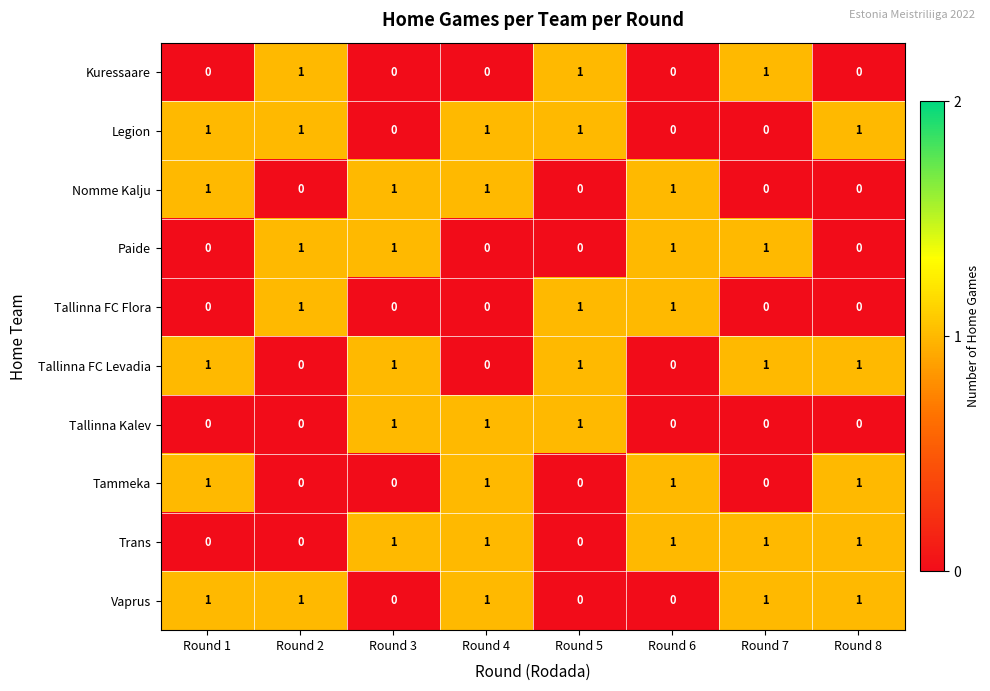

What is the total value across all series at Round 5?

5